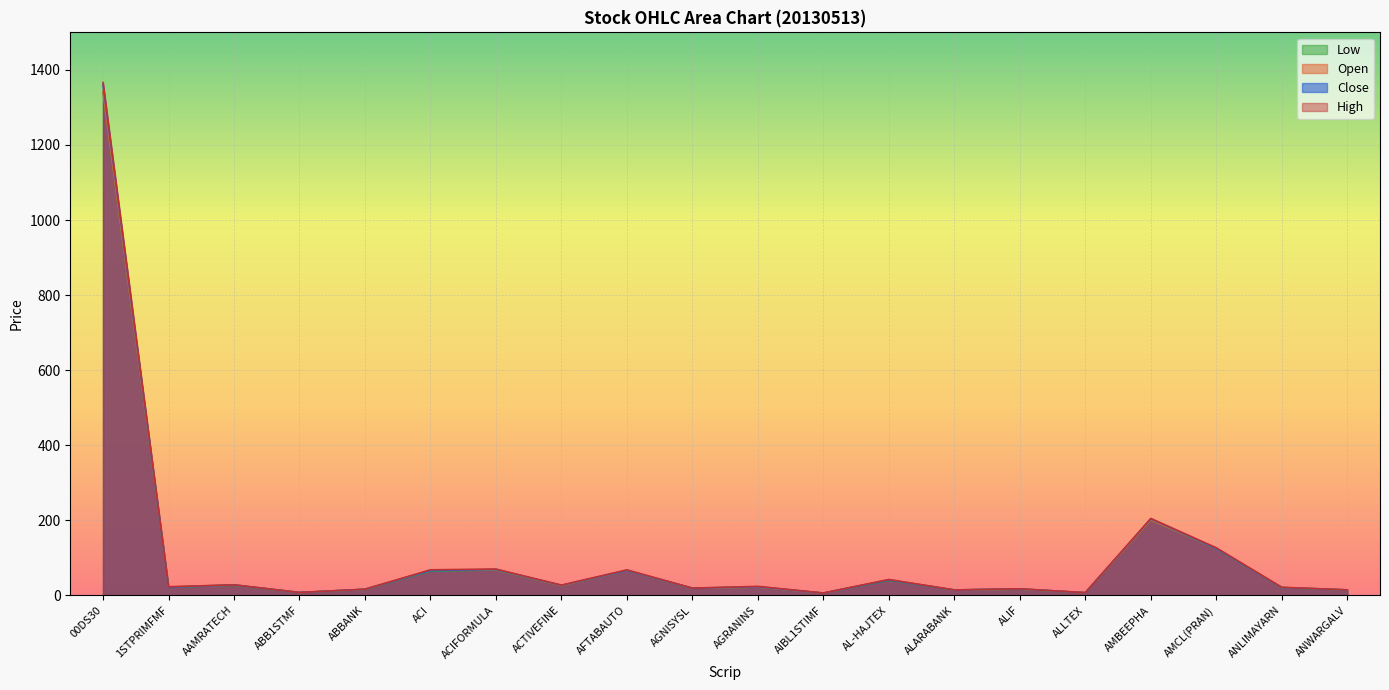

The Low series shows 40.0 at AL-HAJTEX. True or false?

True